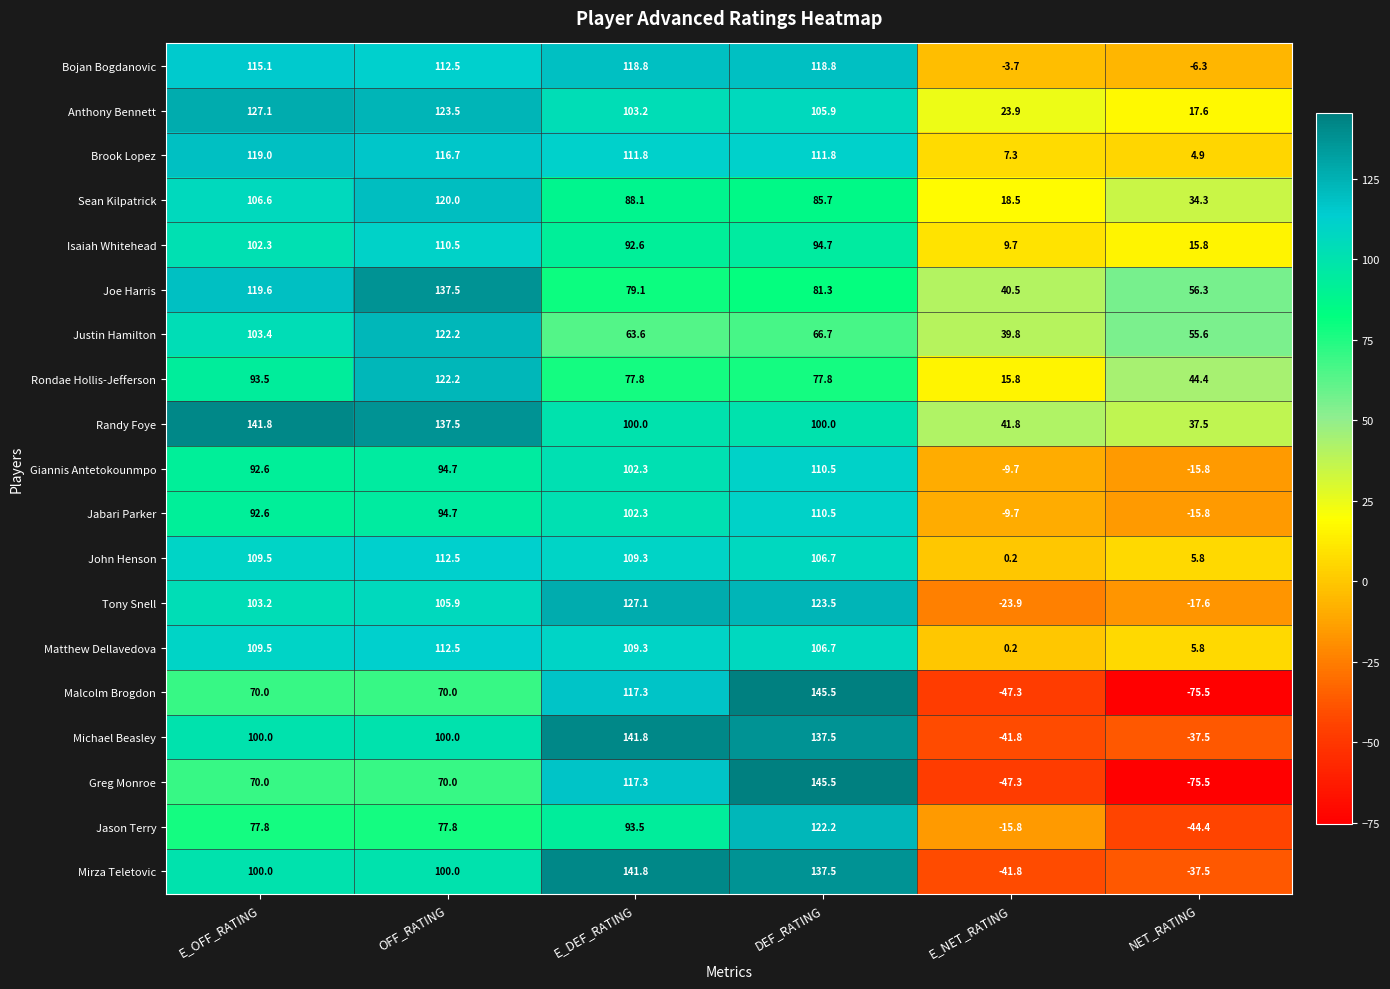

What is the sum of all Giannis Antetokounmpo values?

374.6